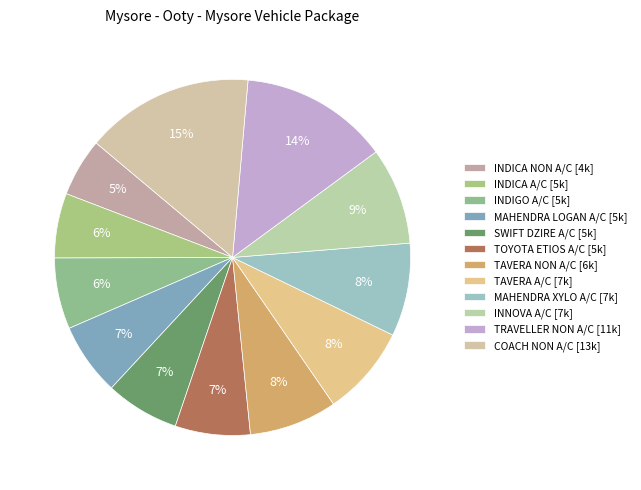

Approximately how many times larger is the value at COACH NON A/C compared to TRAVELLER NON A/C?

1.1